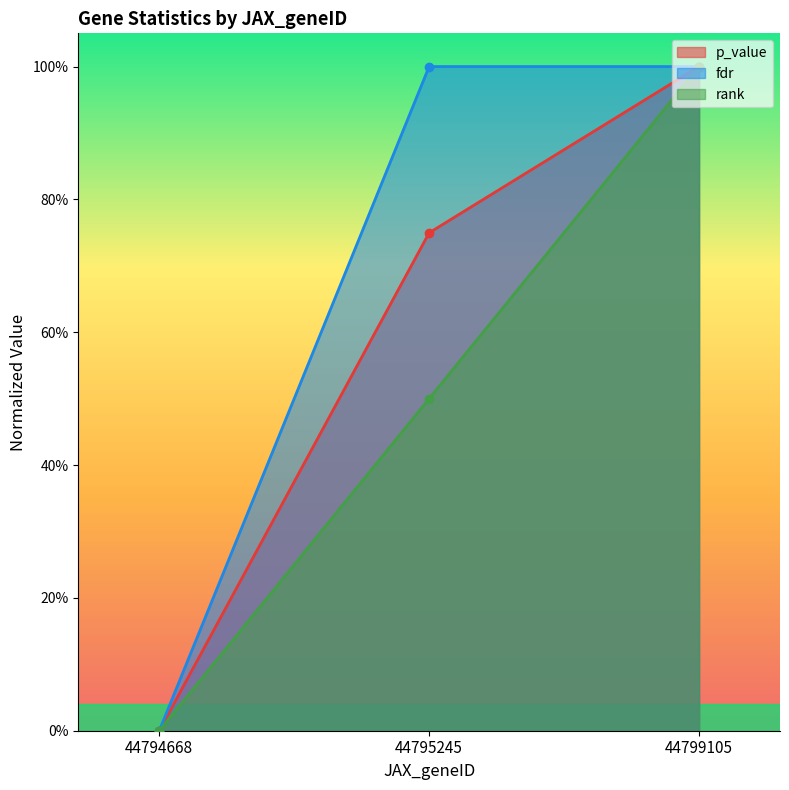

Does the chart display data point markers on the line(s)?

Yes